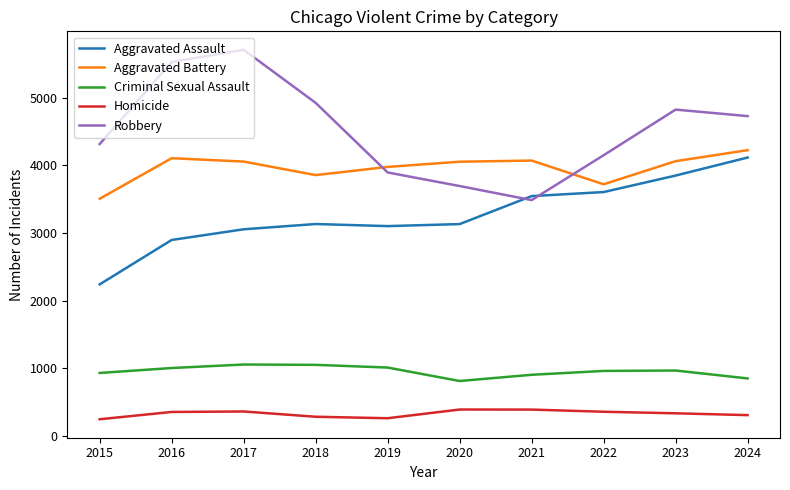

At how many categories does at least one series exceed 2044?

10